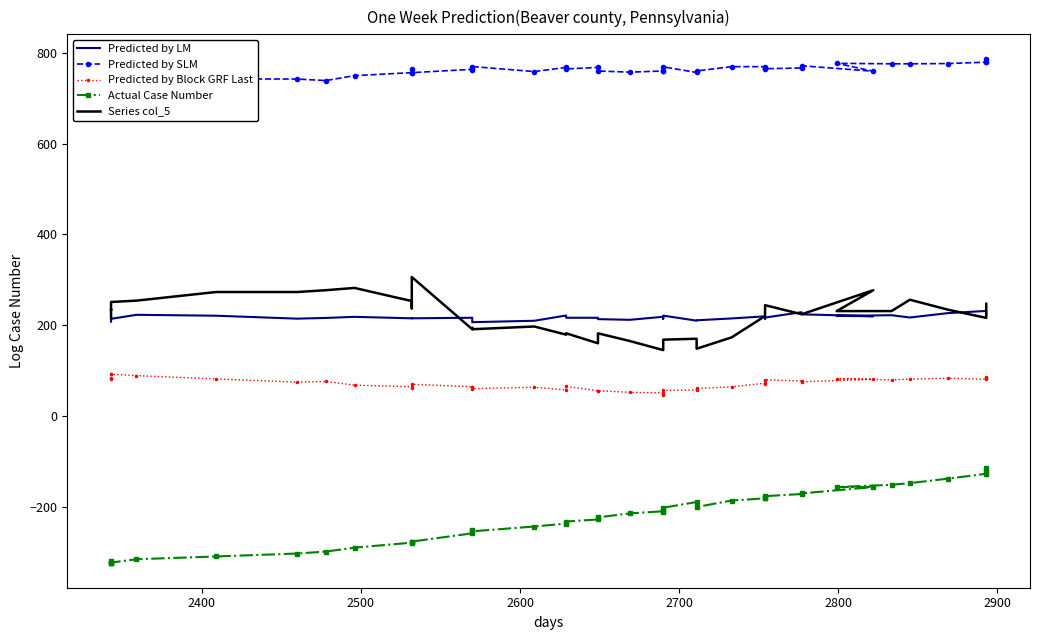

What is the lowest value of the Series col_5 series?

145.0